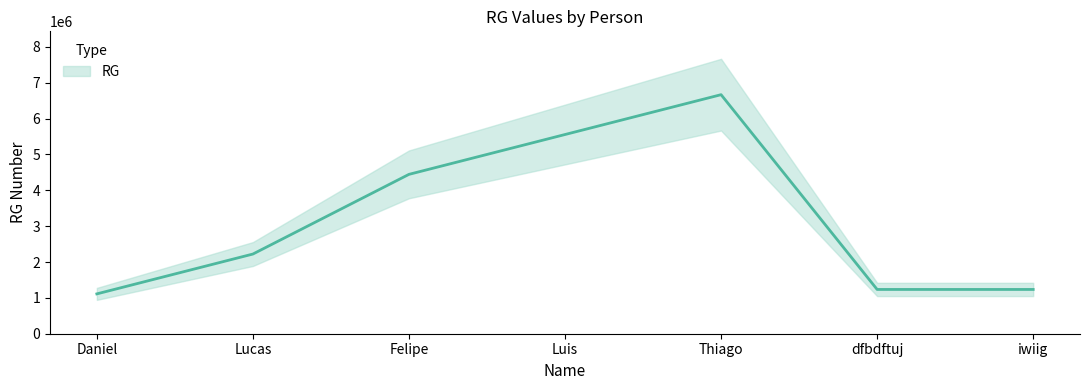

Is it true that the value at Daniel is 1111111?

True